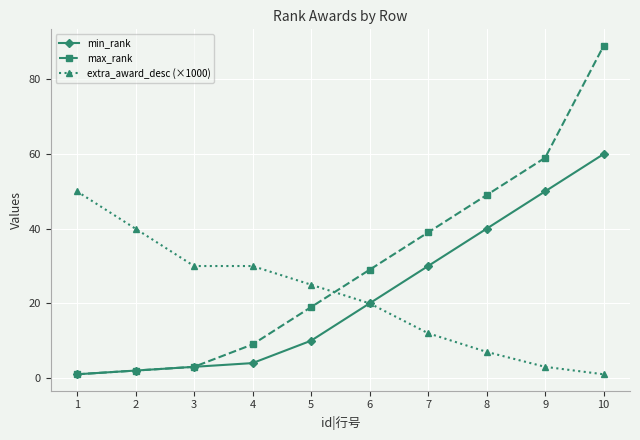

Does the chart have visible grid lines?

Yes